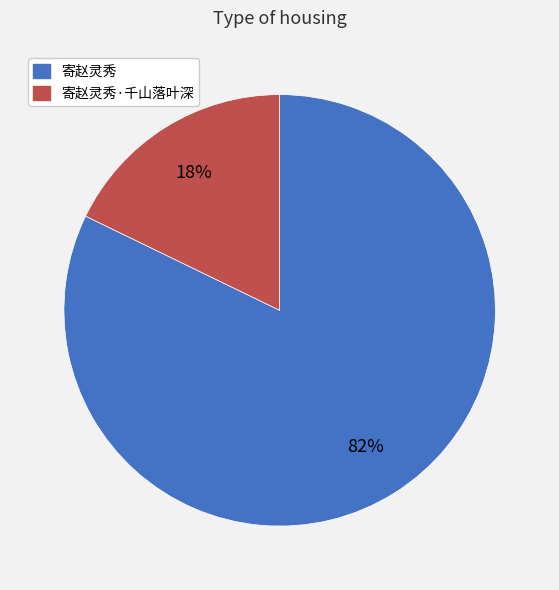

Is there any slice that represents more than half of the pie?

Yes